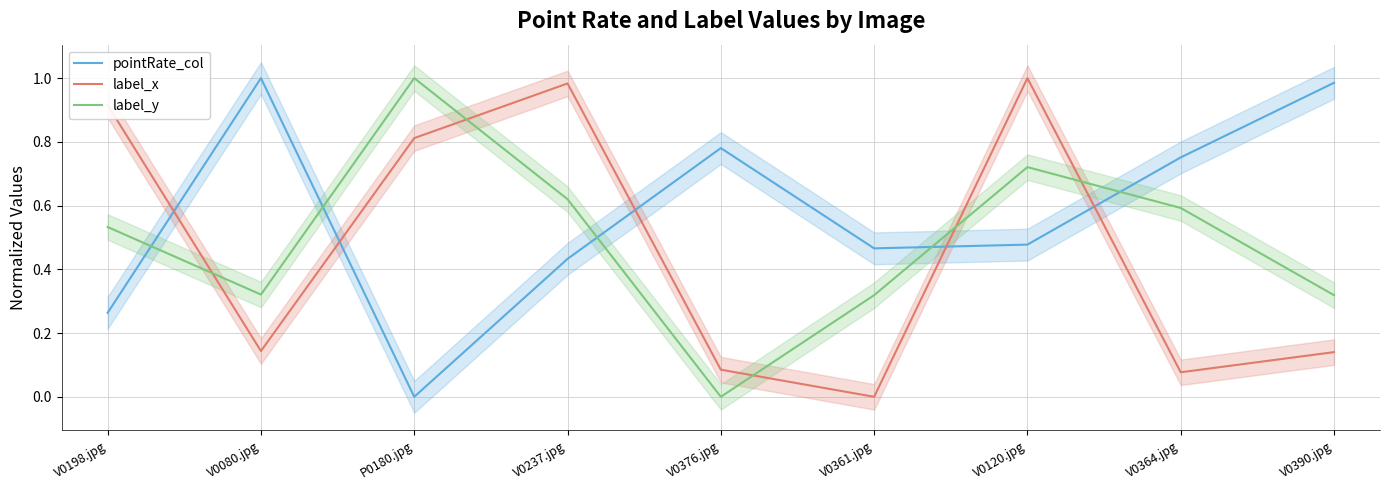

Reading left to right, transcribe all the data shown in this chart.

pointRate_col: 0.3	1.0	0.0	0.4	0.8	0.5	0.5	0.8	1.0
label_x: 0.9	0.1	0.8	1.0	0.1	0.0	1.0	0.1	0.1
label_y: 0.5	0.3	1.0	0.6	0.0	0.3	0.7	0.6	0.3